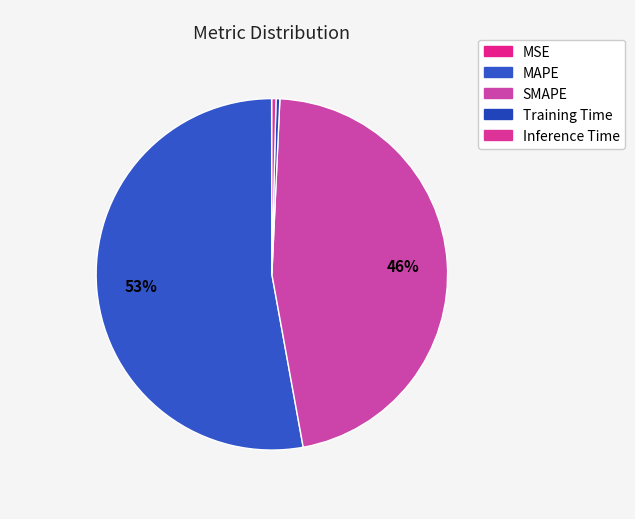

Which has a higher value, Inference Time or SMAPE?

SMAPE